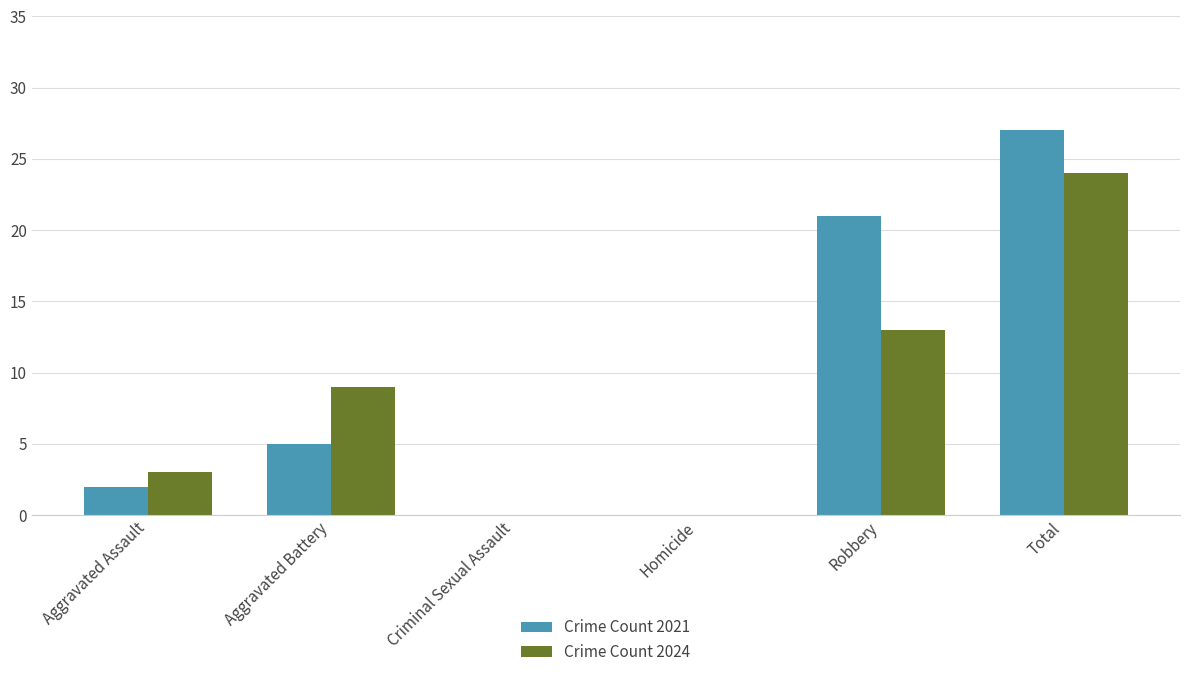

What is the difference between the Crime Count 2021 values at Aggravated Assault and Aggravated Battery?

3